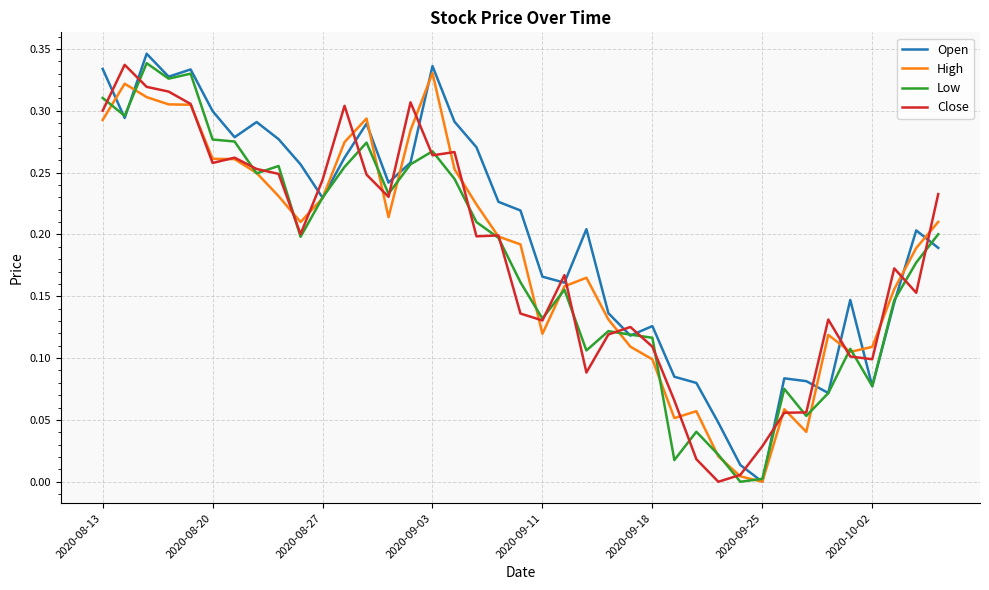

Which series has the largest total across all categories?

Open